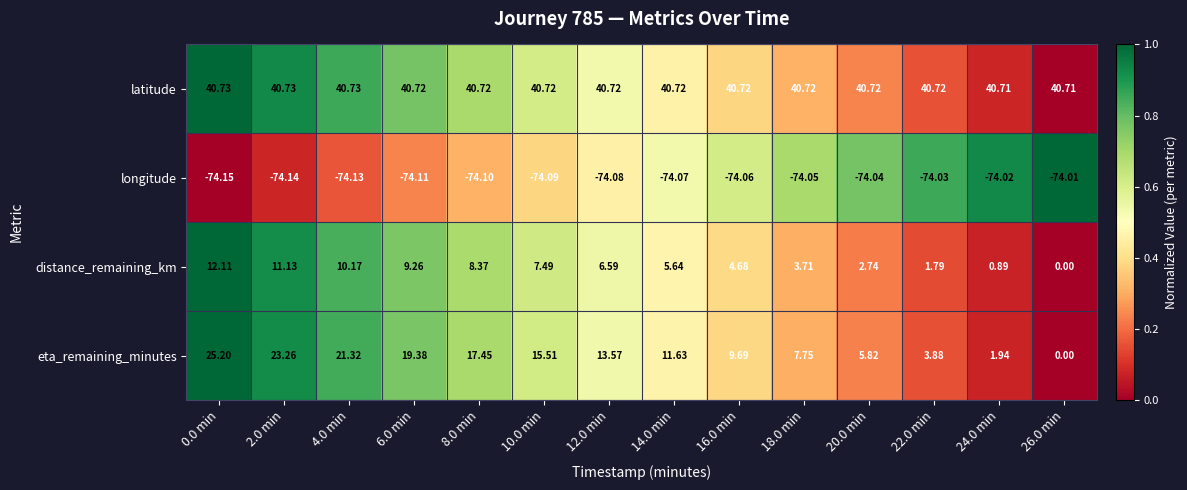

Rank the series by their maximum value, from highest to lowest.

latitude, eta_remaining_minutes, distance_remaining_km, longitude